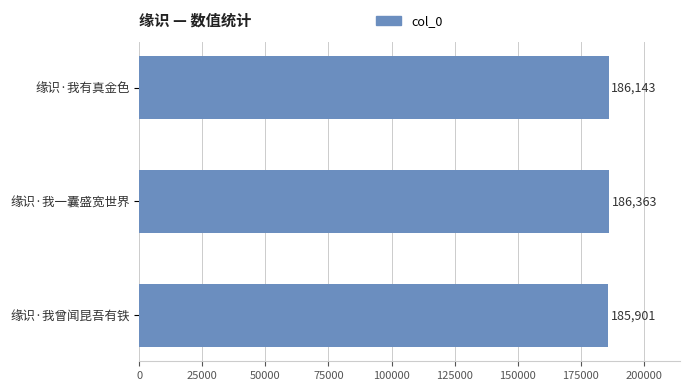

The value at 缘识·我一囊盛宽世界 is 186363. True or false?

True